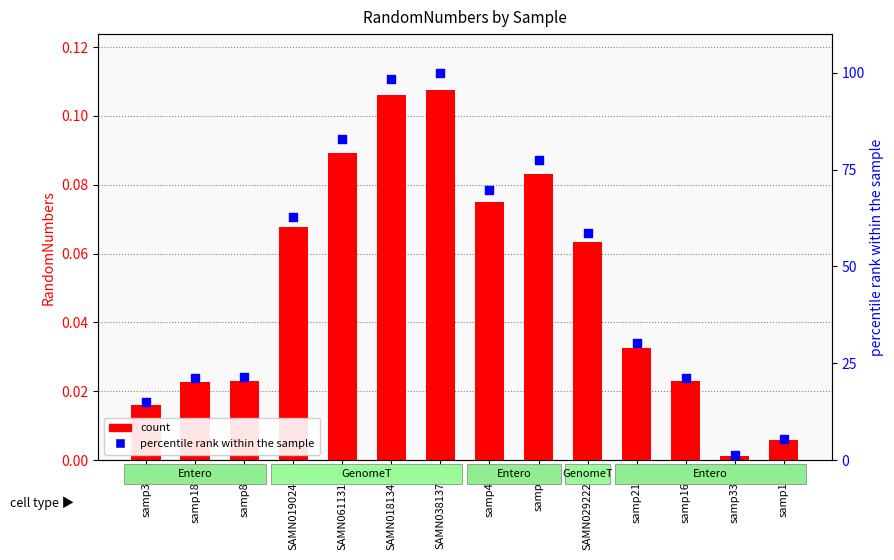

Which series reaches the minimum Y coordinate?

count